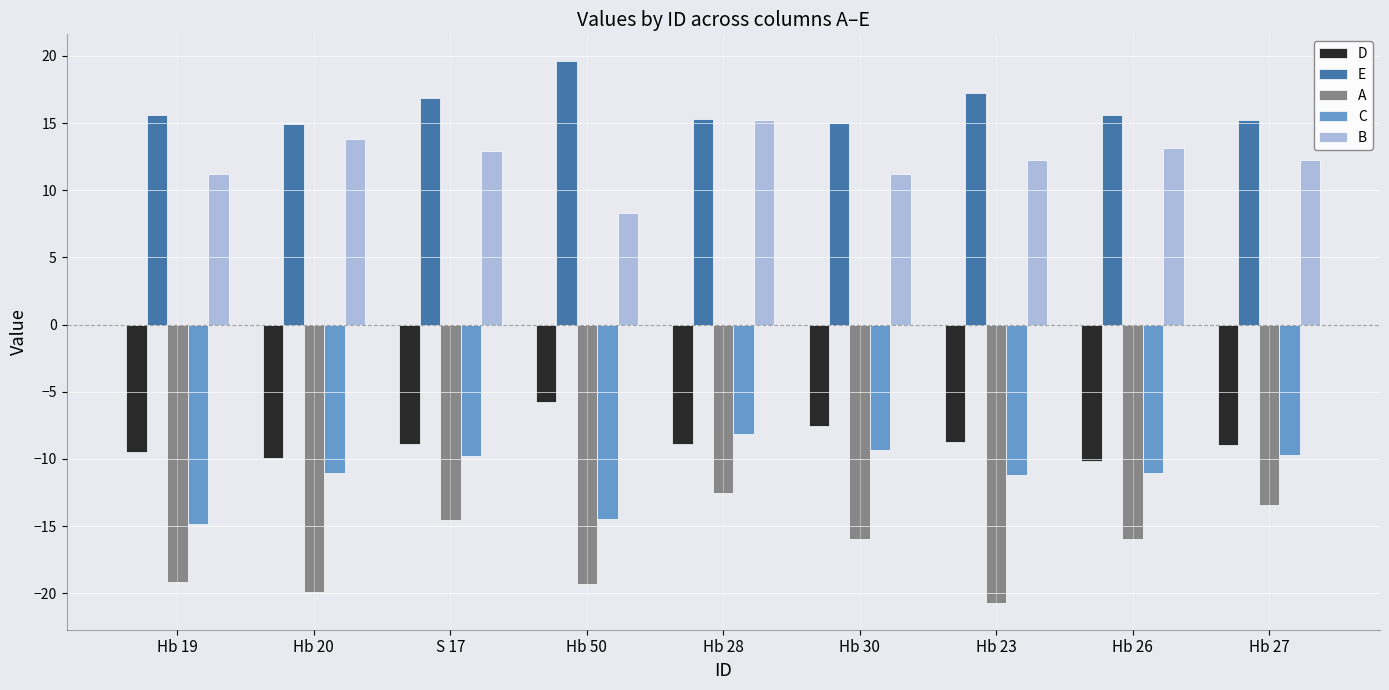

What is the difference between the maximum and minimum values in the A series?

8.2